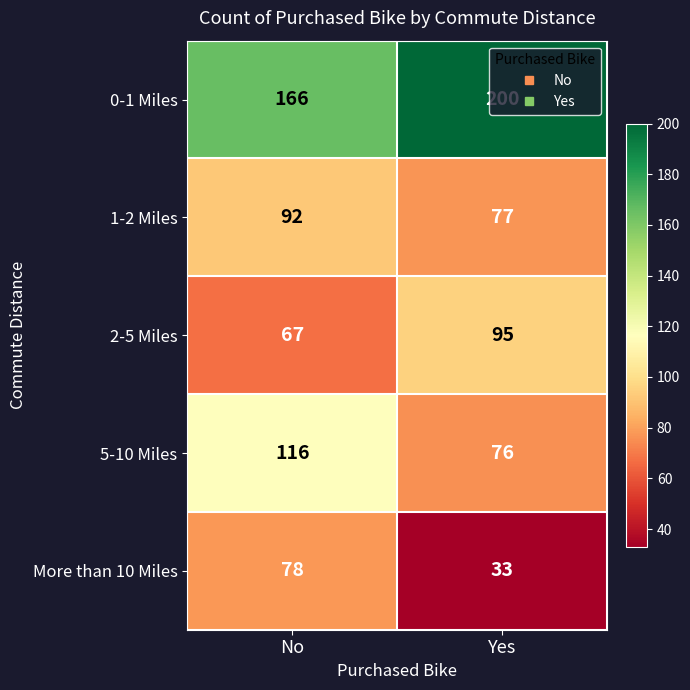

At which label is 2-5 Miles closest to 81?

No